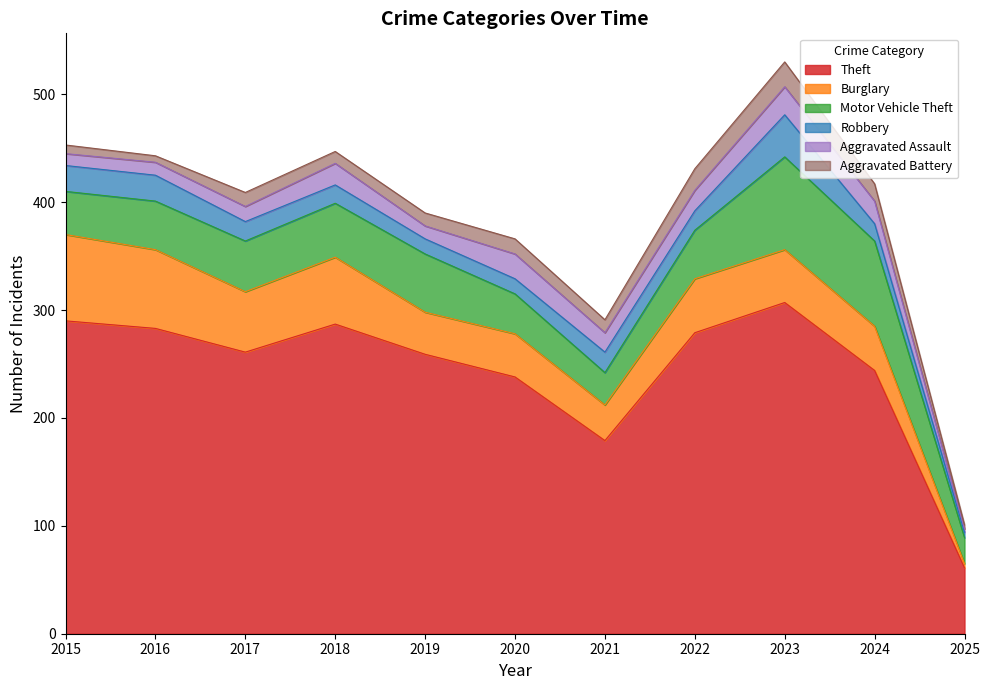

True or false: Theft and Aggravated Assault intersect in this chart.

False